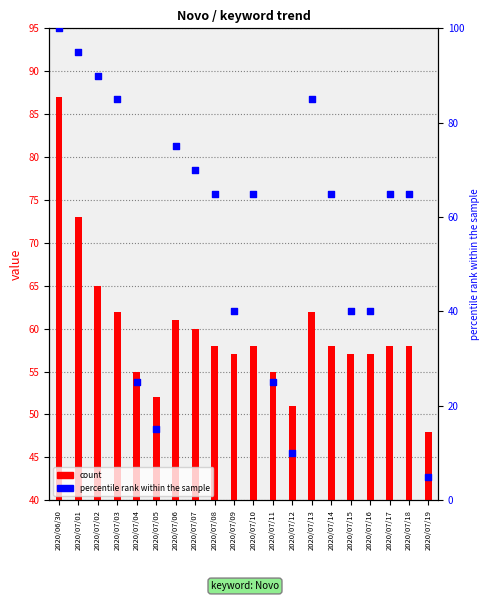

At how many categories does at least one series exceed 65?

7